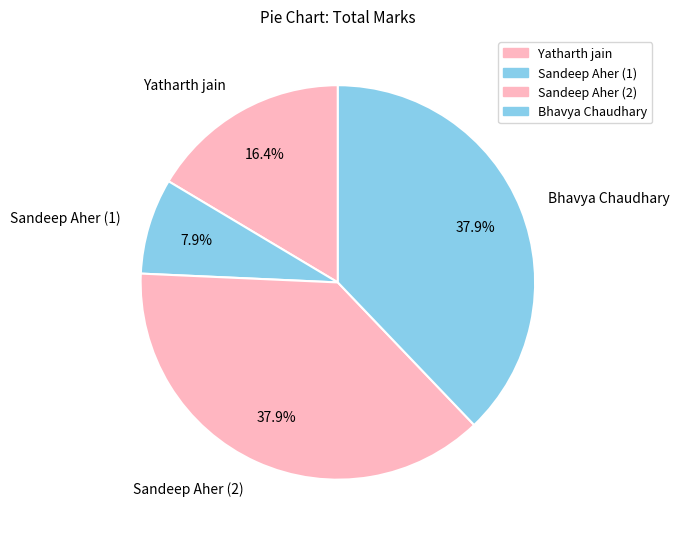

Which slice is the smallest?

Sandeep Aher (1)